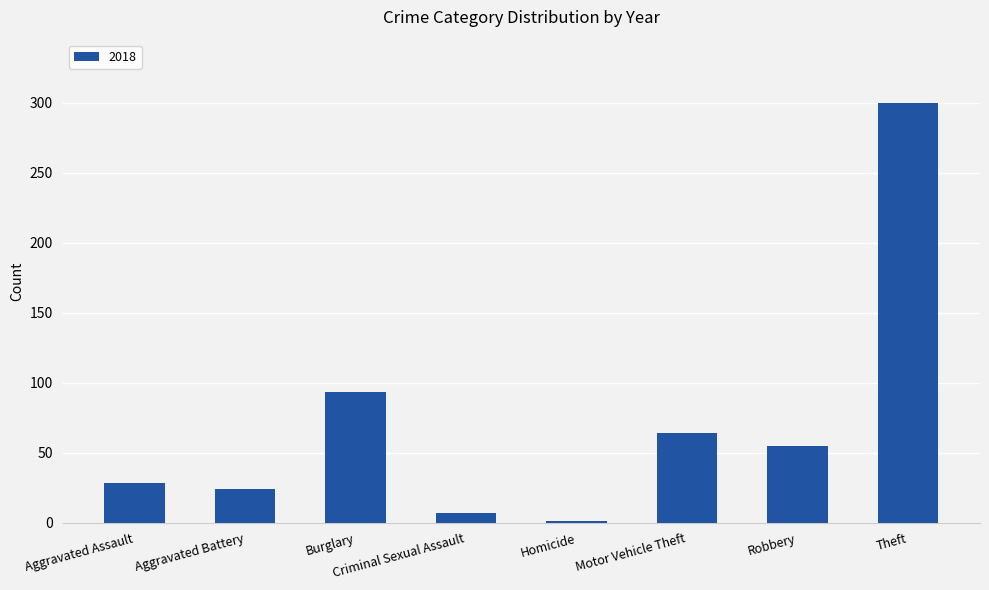

What is the maximum value shown in the chart?

300